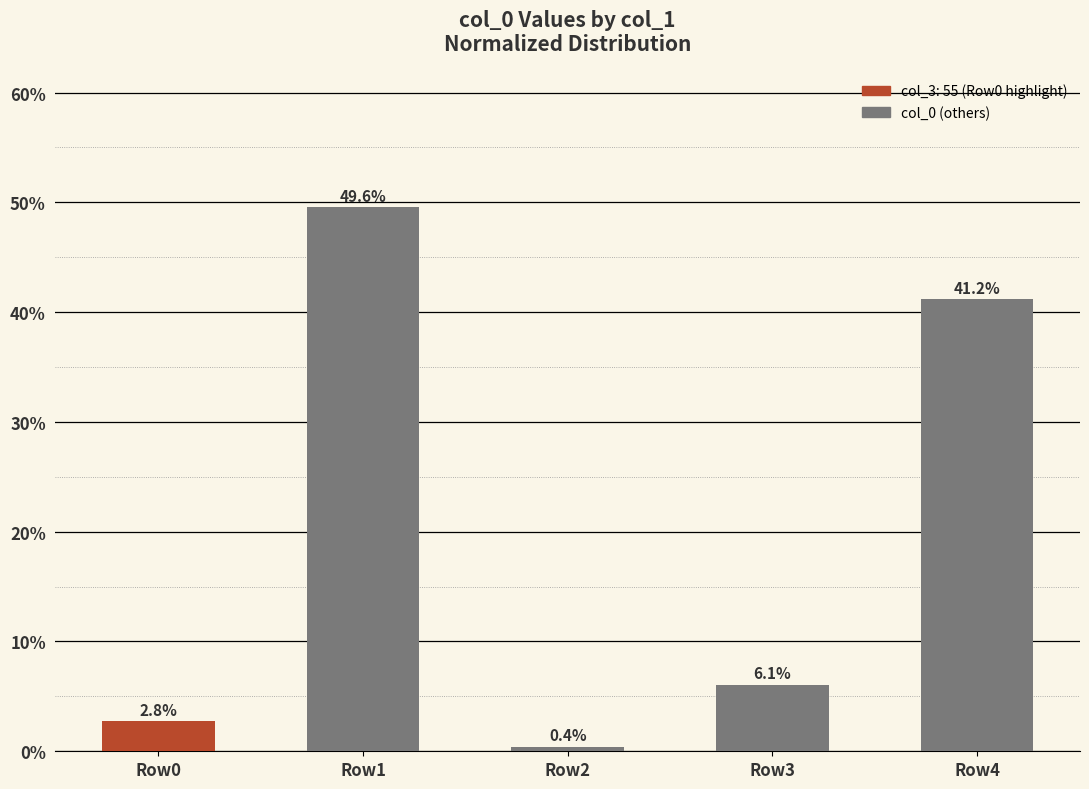

How many values exceed 6?

3